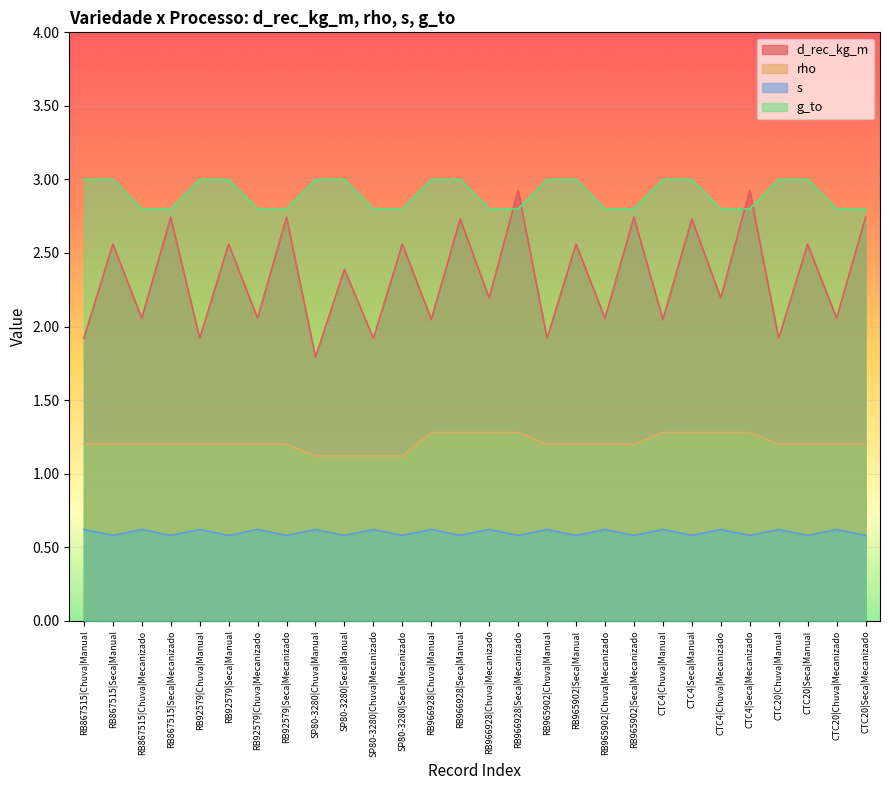

What is the difference between the maximum and minimum values in the rho series?

0.2